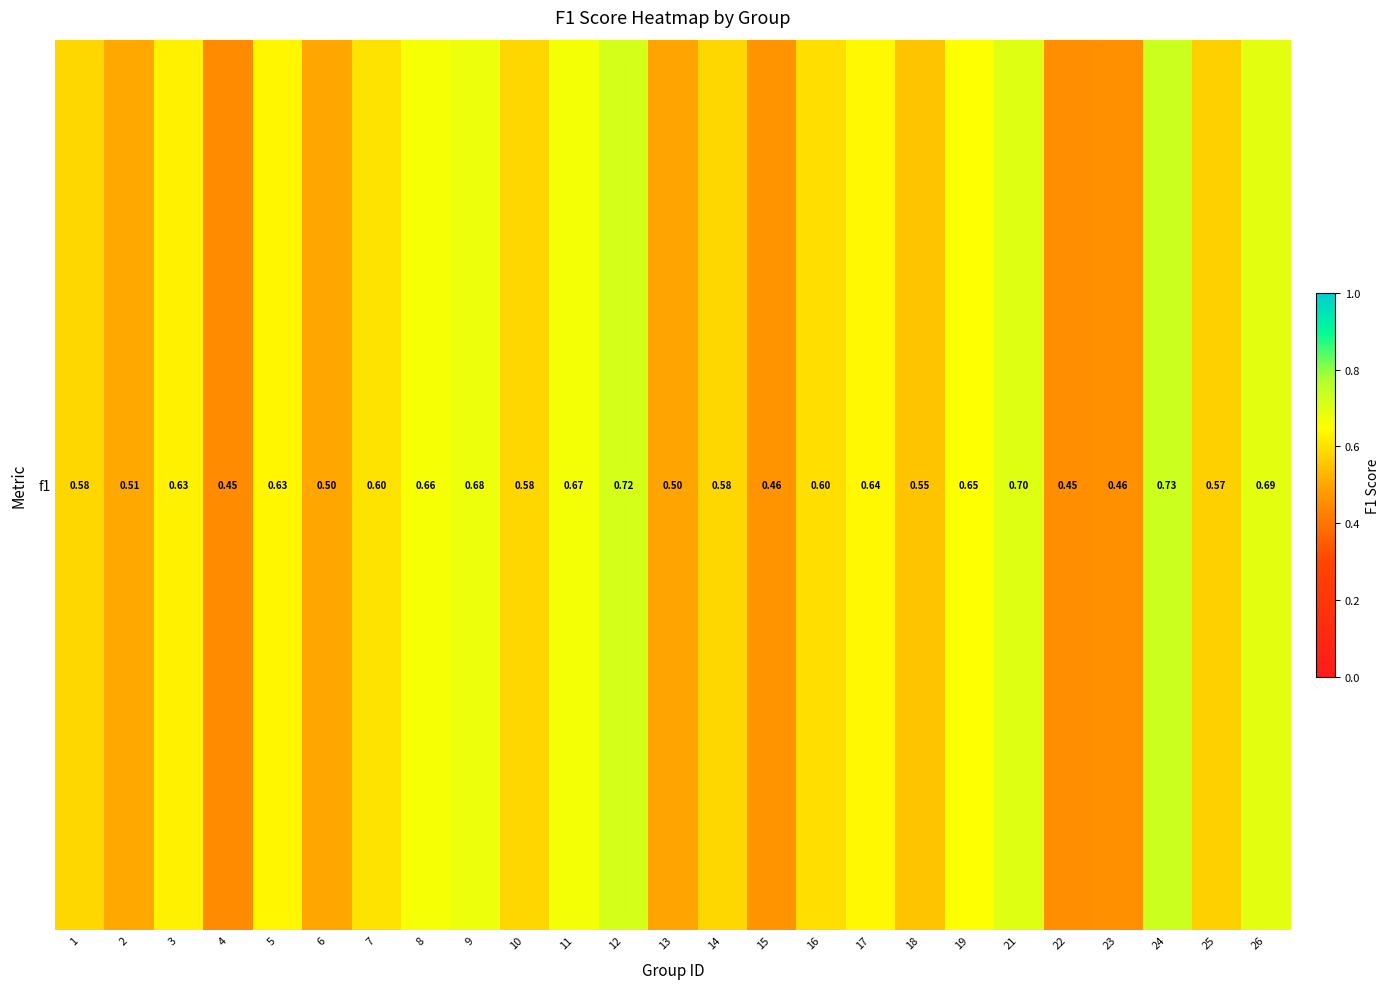

Which has a higher value, 10 or 1?

10